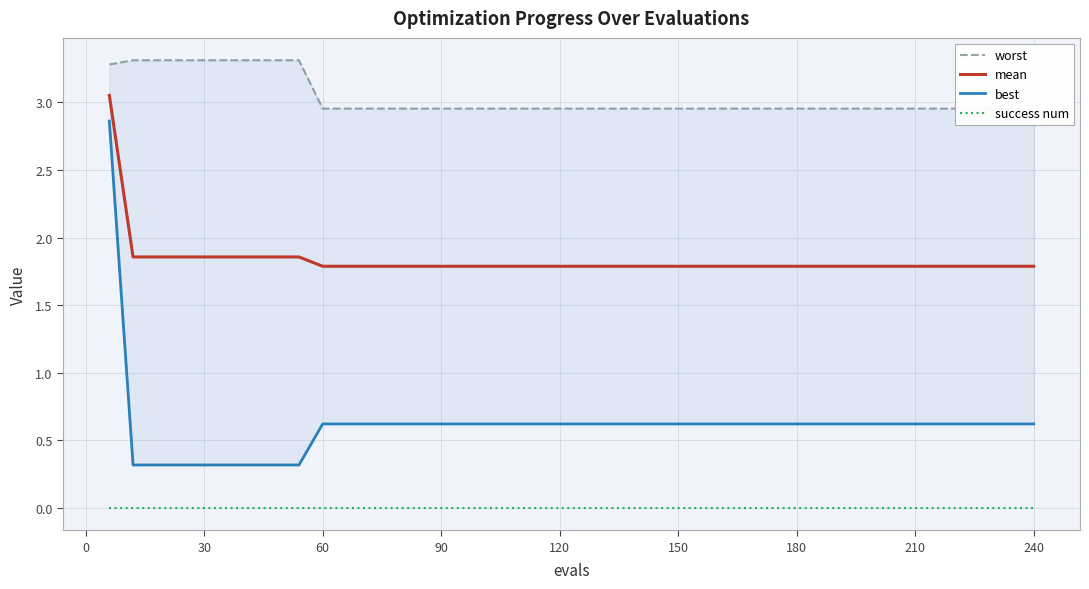

True or false: mean and success num intersect in this chart.

False